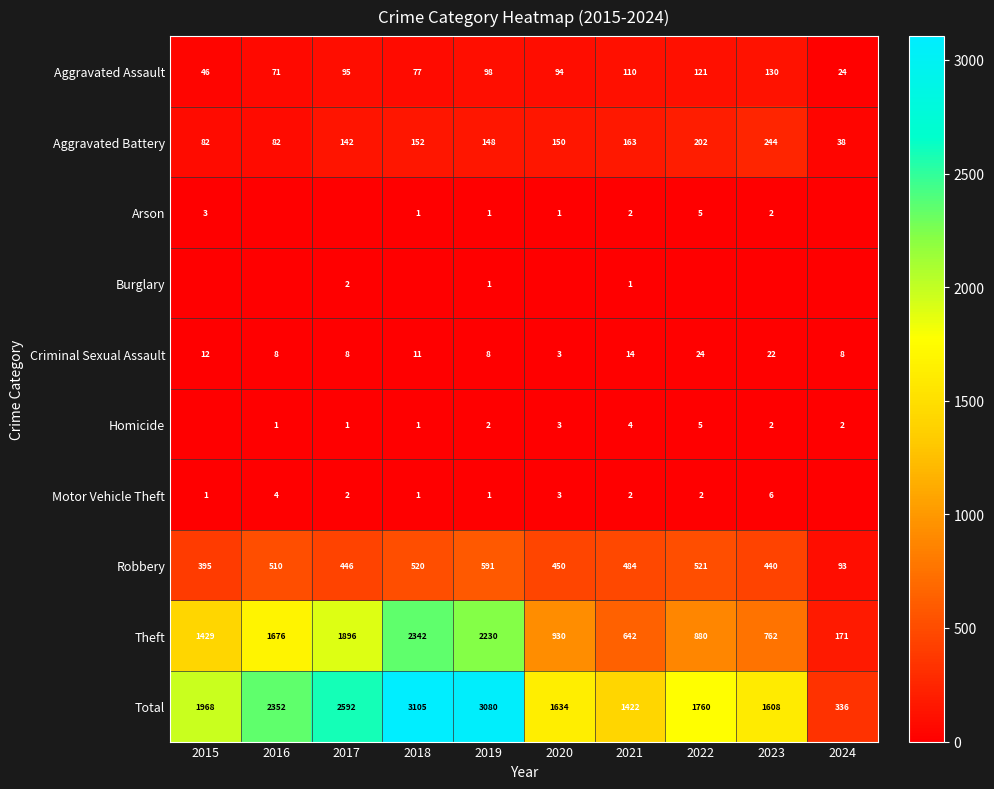

Is it true that Homicide equals 2 at 2024?

True